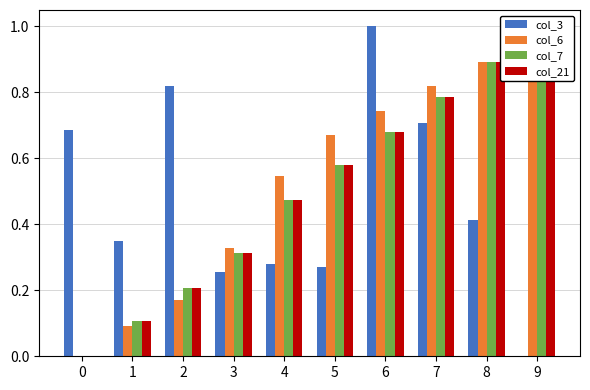

What is the maximum value for col_7?

1.0